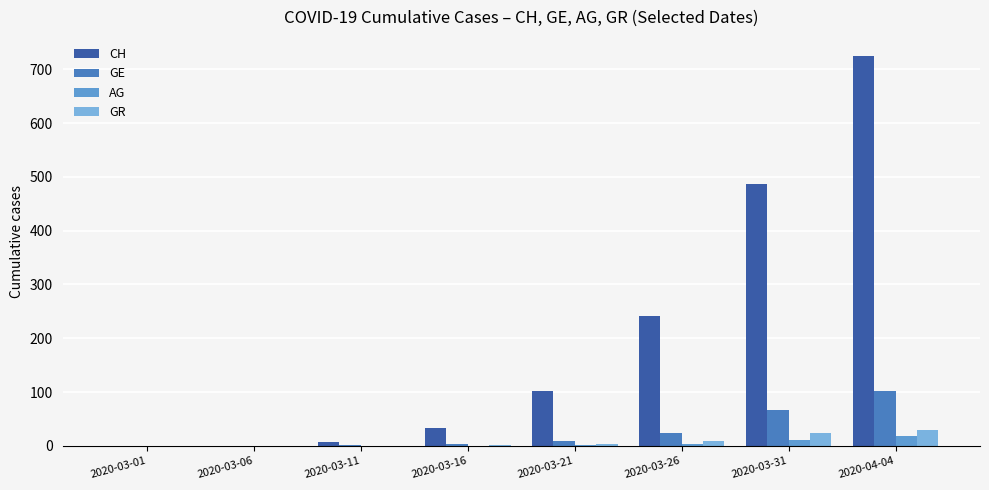

What are all the series names shown in the legend?

CH, GE, AG, GR